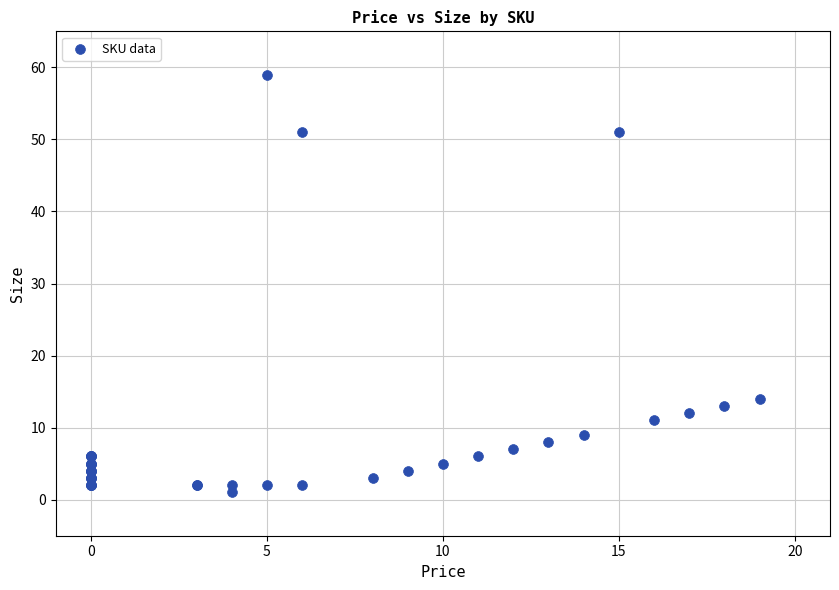

What Y value in the scatter plot is closest to 30?

14